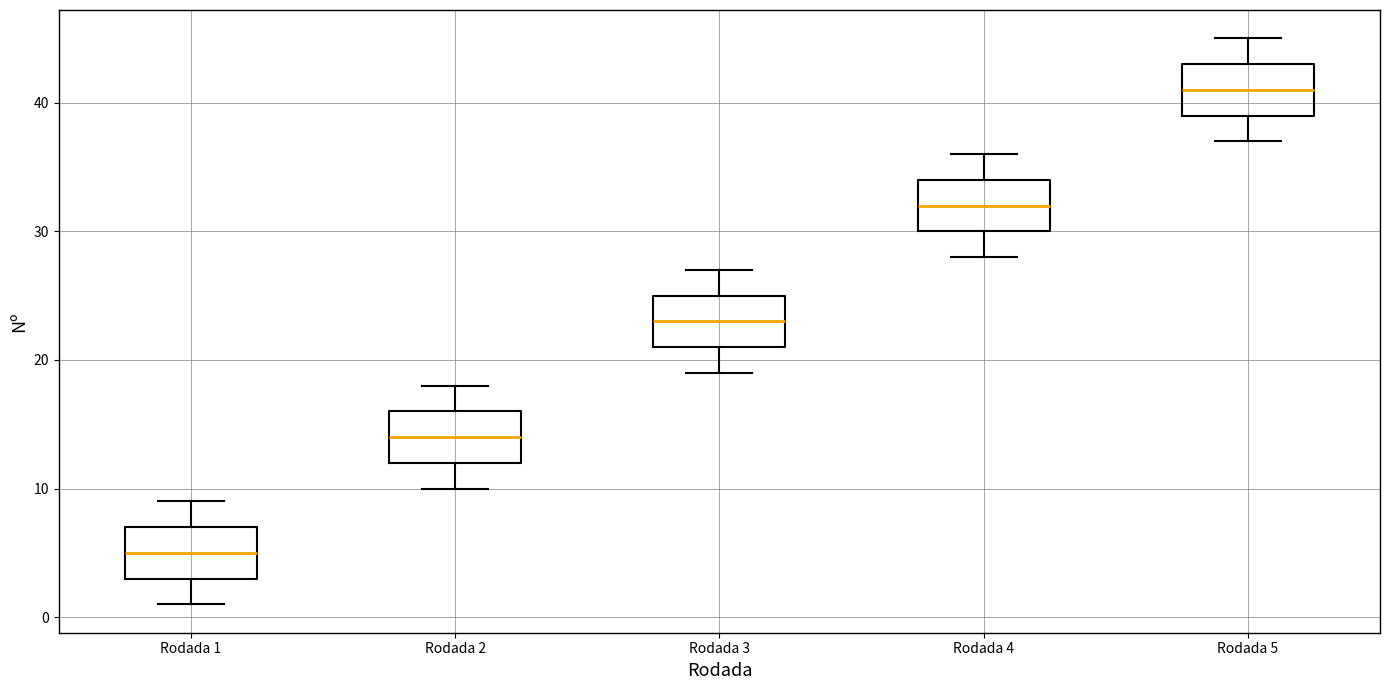

Where is the upper edge of the box for Rodada 4 on the y-axis? The values are not printed on the chart, so give them approximately, as read against the axis.

34